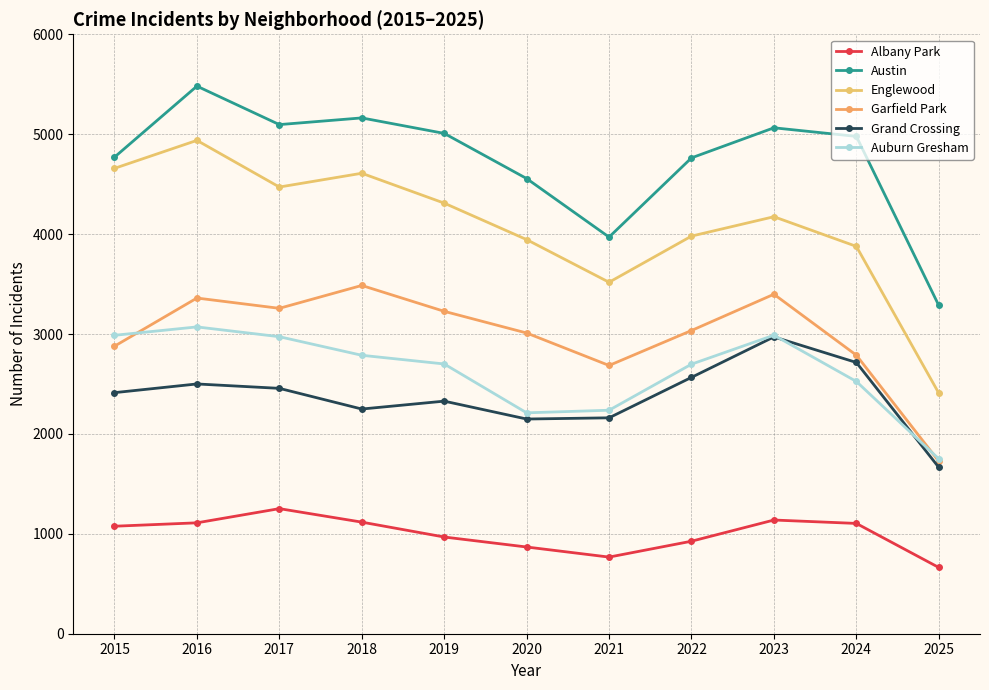

At which category does Austin reach its first local valley?

2017